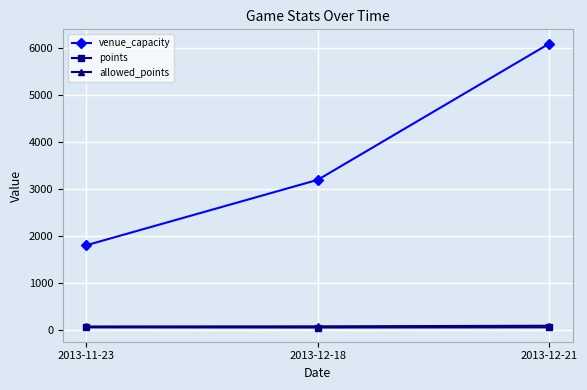

What is the highest value of the venue_capacity series?

6100